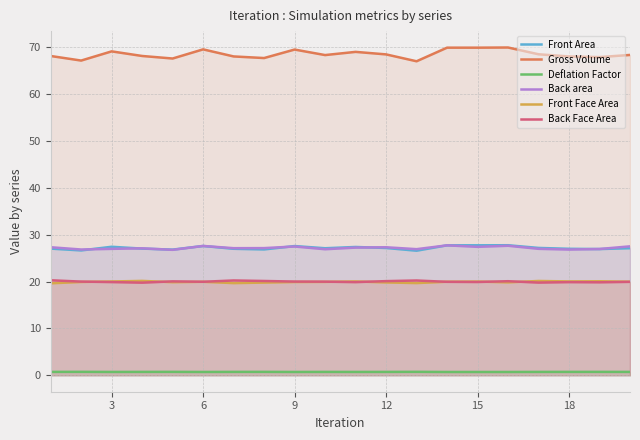

How many distinct data groups are displayed?

6